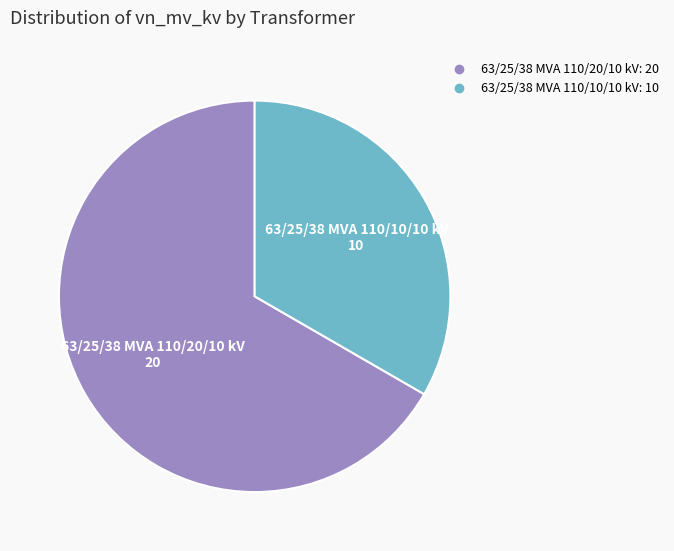

Between 63/25/38 MVA 110/10/10 kV and 63/25/38 MVA 110/20/10 kV, which is larger?

63/25/38 MVA 110/20/10 kV